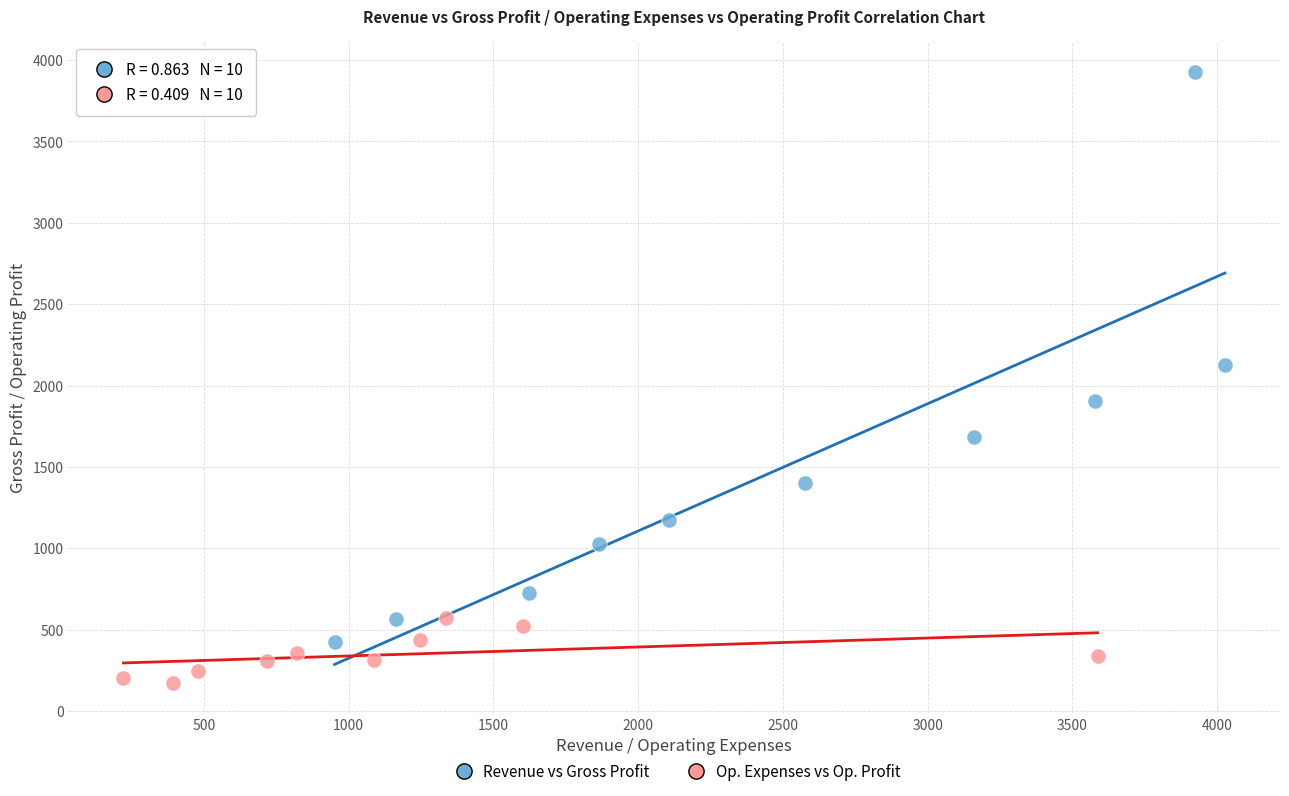

Which series reaches the maximum Y coordinate?

Revenue vs Gross Profit